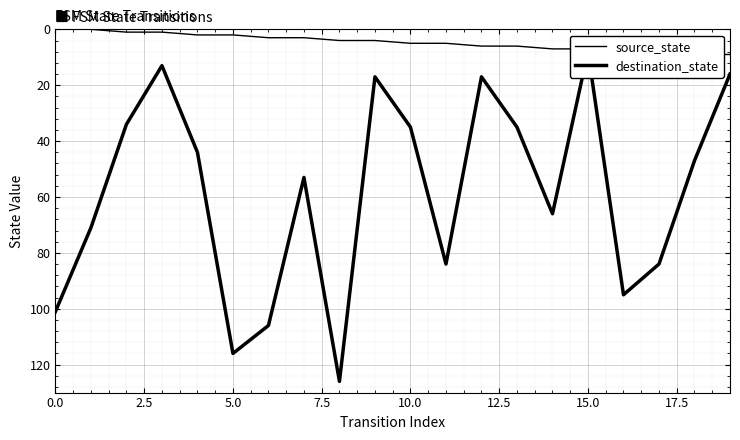

How many interior local peaks does the destination_state series have?

5